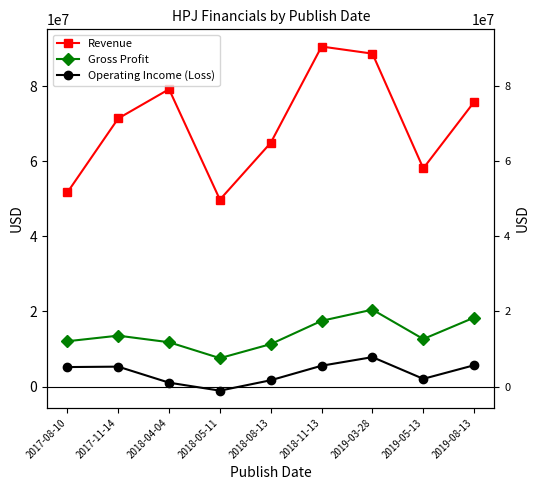

In Revenue, how many points are higher than both neighbors (excluding endpoints)?

2